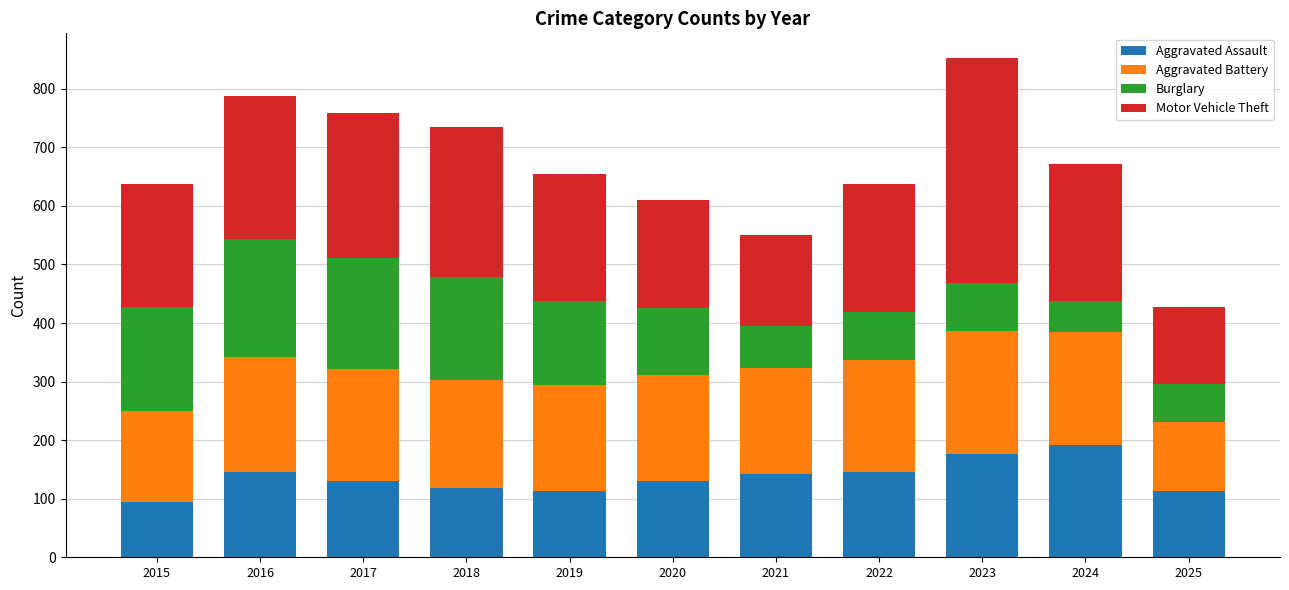

What is the total value across all series at 2016?

788